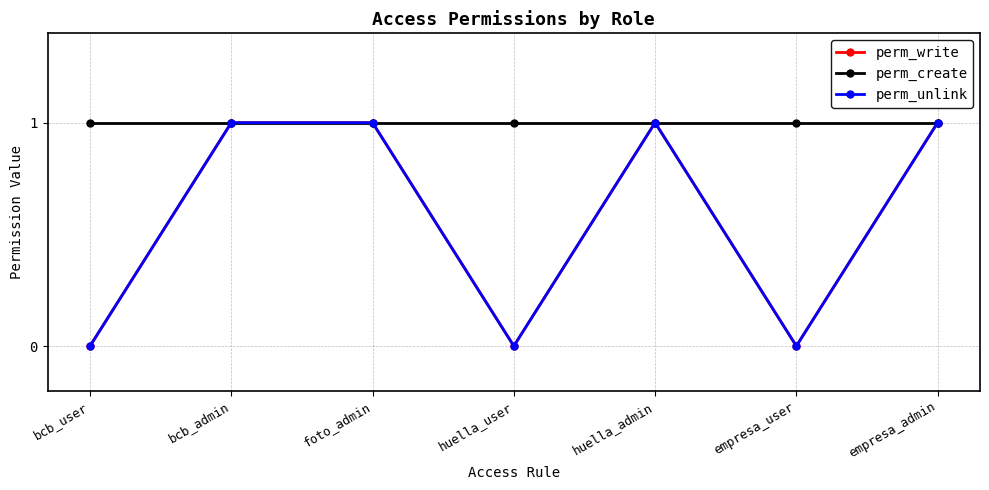

Reading left to right, extract all data points from this chart.

perm_write: bcb_user=0	bcb_admin=1	foto_admin=1	huella_user=0	huella_admin=1	empresa_user=0	empresa_admin=1
perm_create: bcb_user=1	bcb_admin=1	foto_admin=1	huella_user=1	huella_admin=1	empresa_user=1	empresa_admin=1
perm_unlink: bcb_user=0	bcb_admin=1	foto_admin=1	huella_user=0	huella_admin=1	empresa_user=0	empresa_admin=1